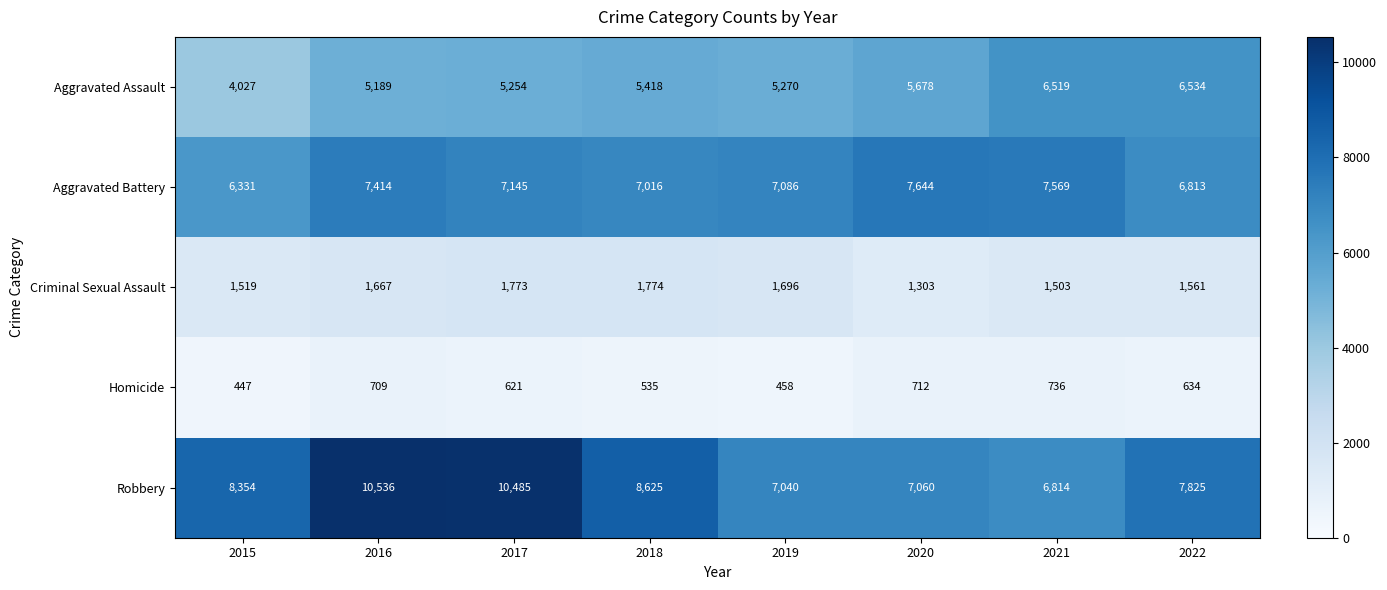

At 2016, list the series in order from smallest to largest.

Homicide, Criminal Sexual Assault, Aggravated Assault, Aggravated Battery, Robbery